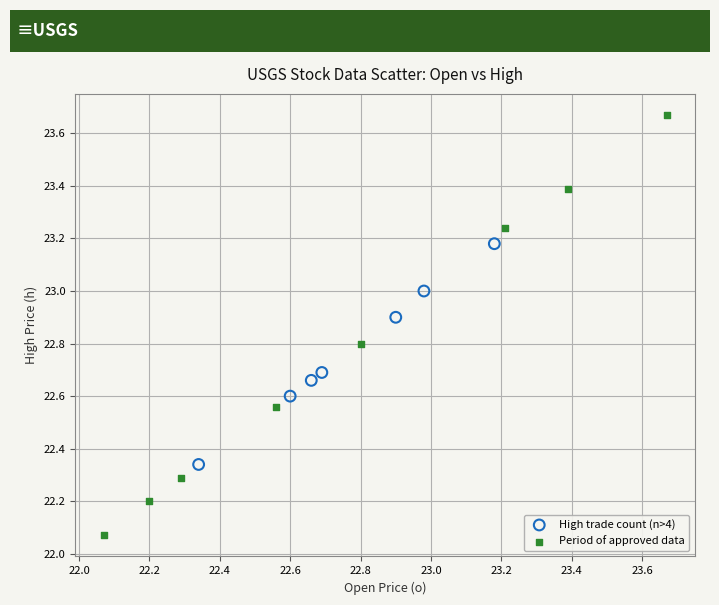

Which series has the widest spread of Y values?

Period of approved data